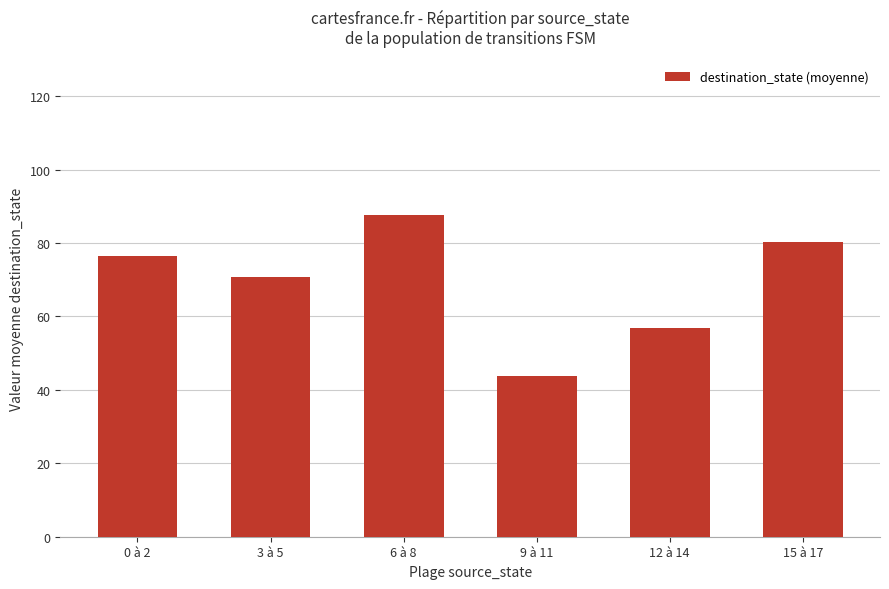

The value at 9 à 11 is 43.8. True or false?

True